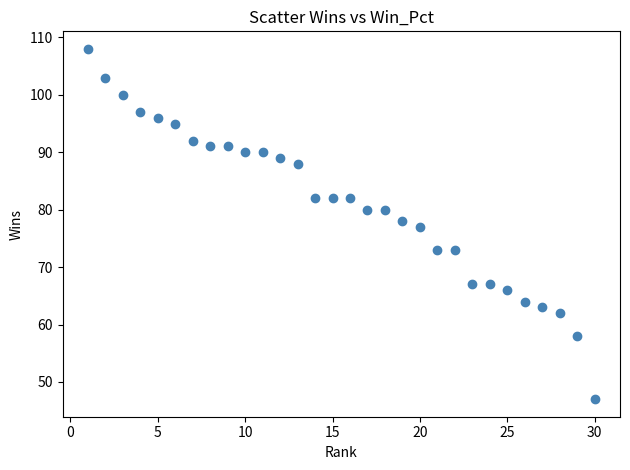

What is the range of X values (max minus min)?

29